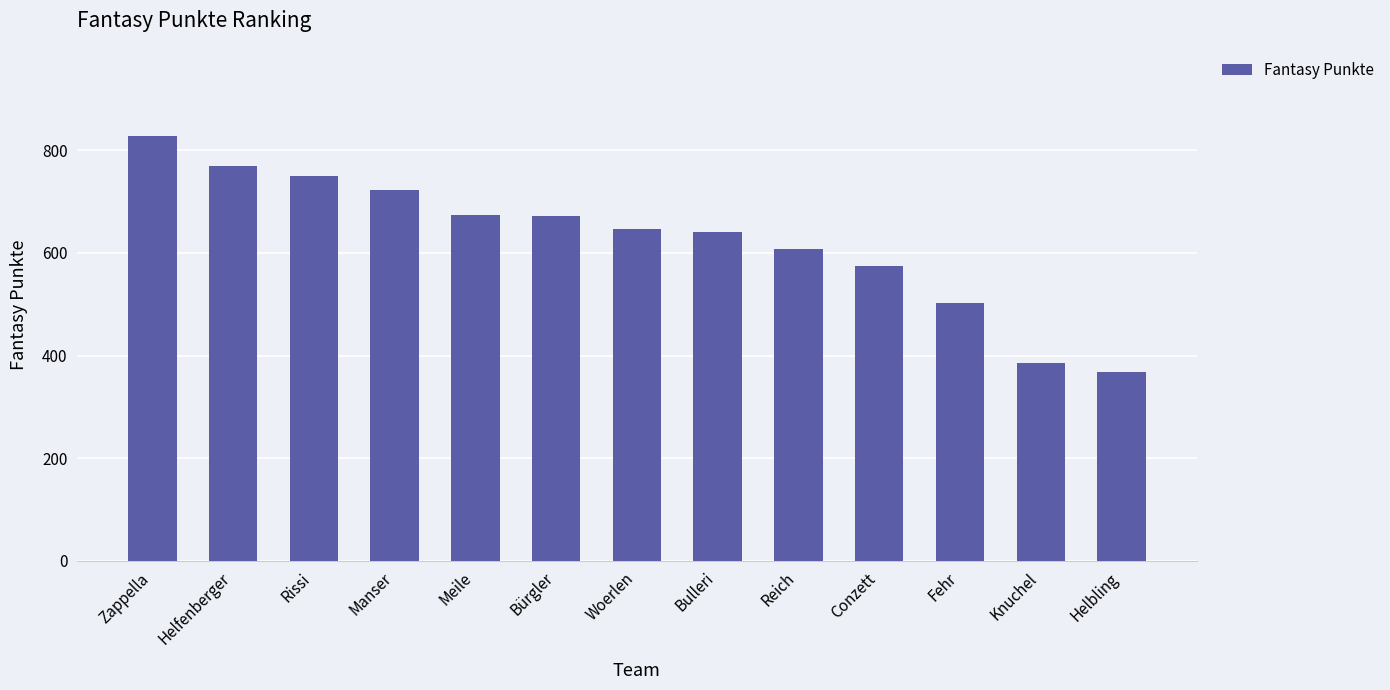

What is the greatest value displayed?

829